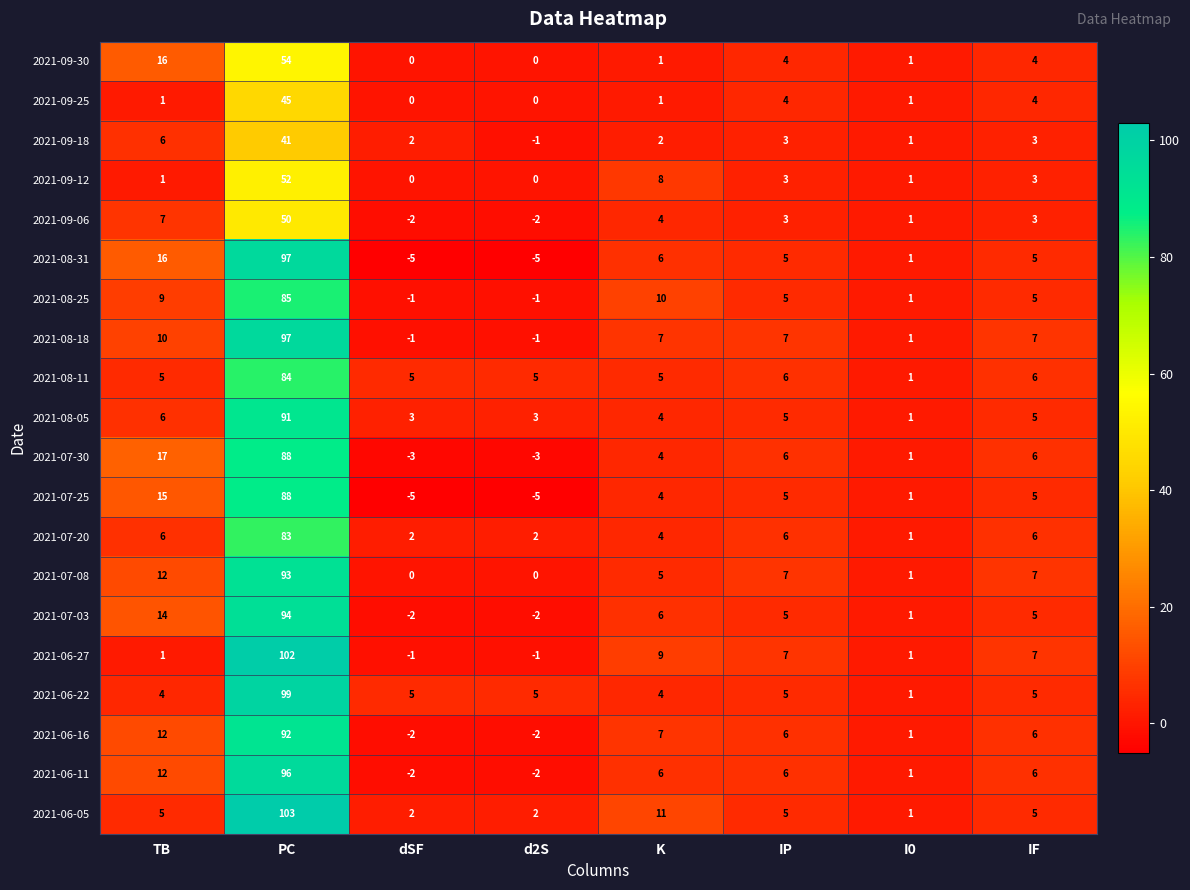

Which series has the largest range (max minus min)?

2021-06-27